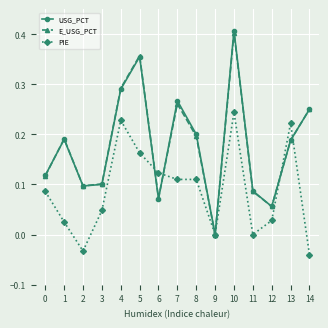

At which label does PIE reach its peak?

10